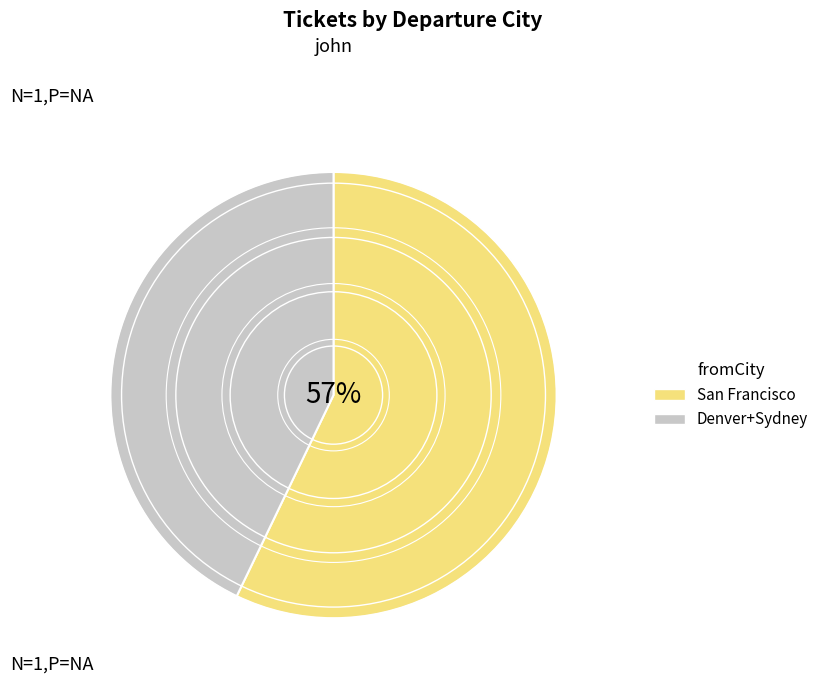

To the nearest percent, what is the difference between the largest and smallest slice percentages?

14%